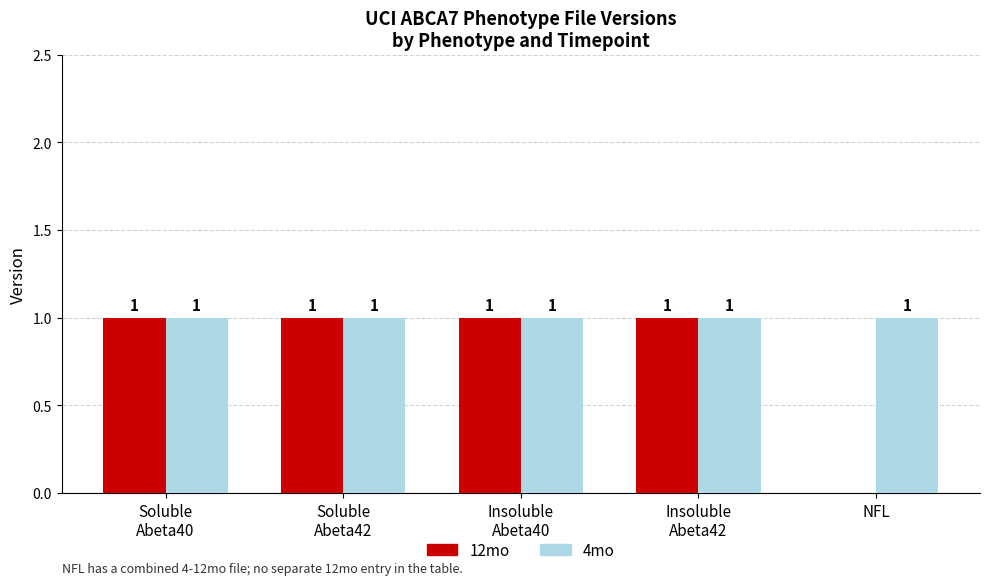

What value does the 4mo series have at Insoluble
Abeta40?

1